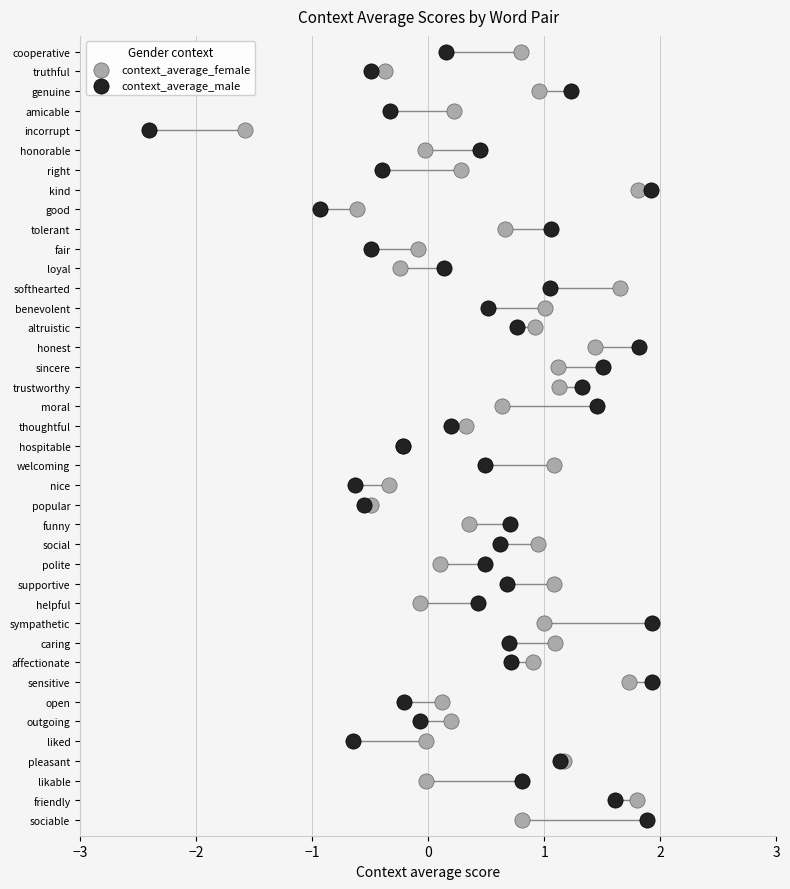

What are all the series names shown in the legend?

context_average_female, context_average_male